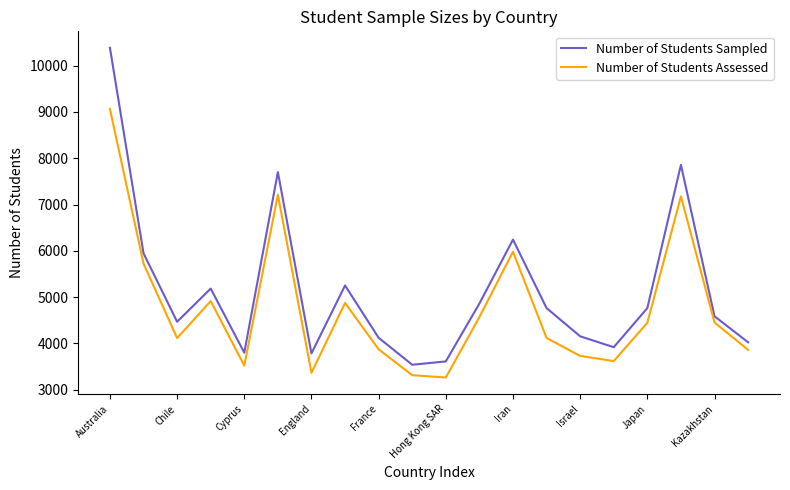

Which series has the largest total across all categories?

Number of Students Sampled